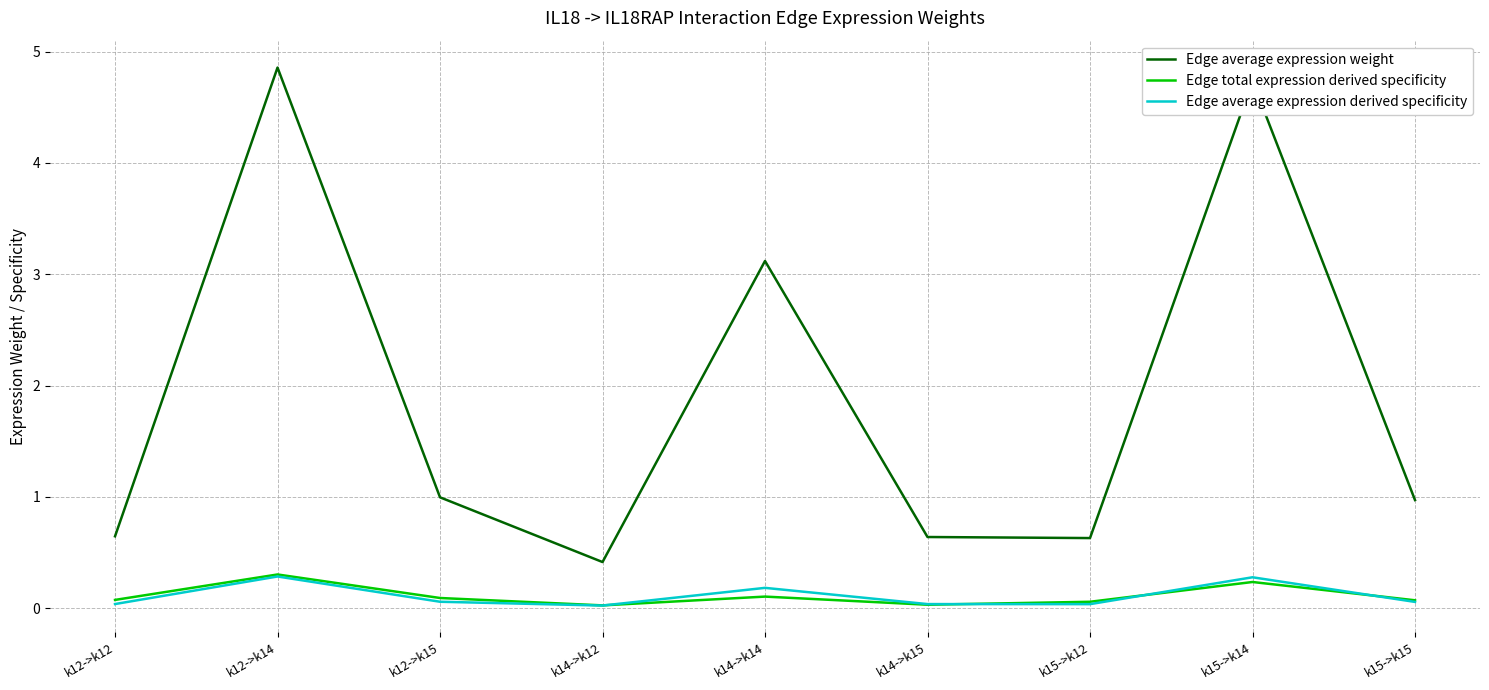

True or false: Edge average expression weight has more than 2 interior local peaks.

True